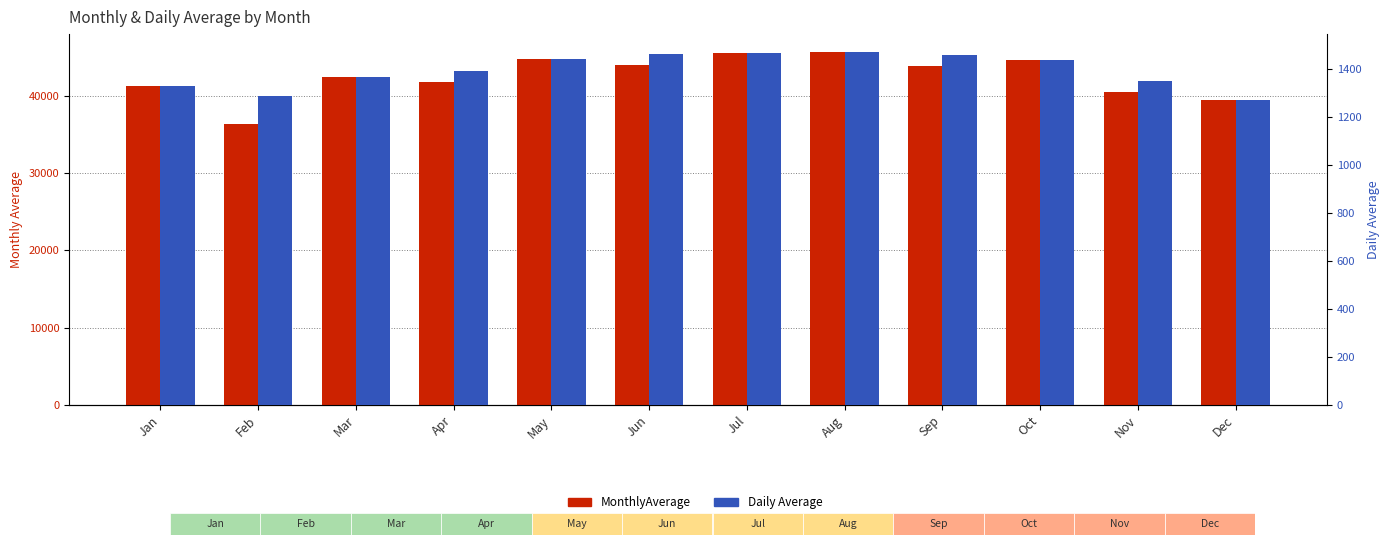

The MonthlyAverage series shows 60570.7 at Feb. True or false?

False